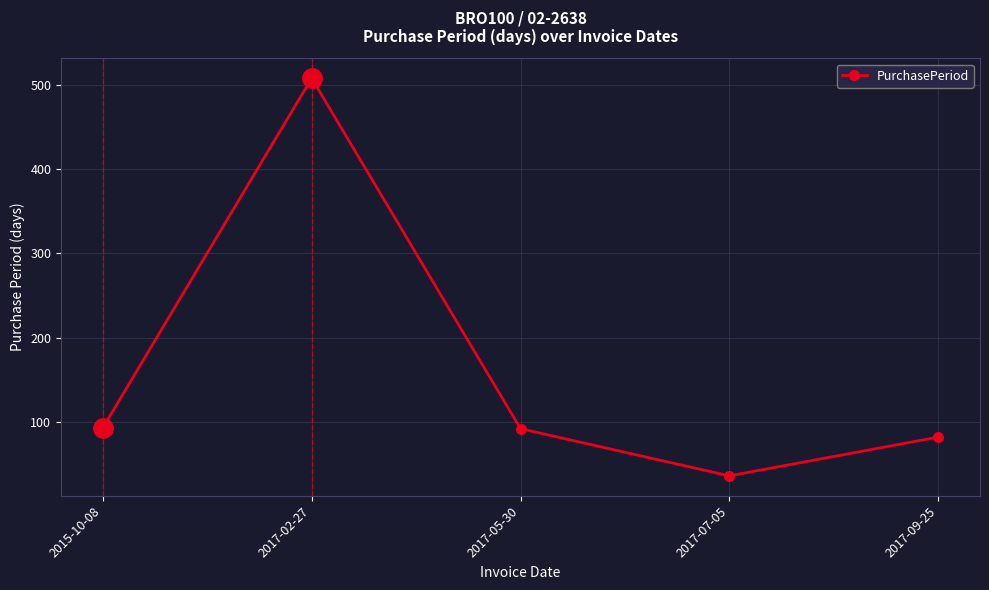

Read the value at 2017-05-30, to the nearest 10.

90